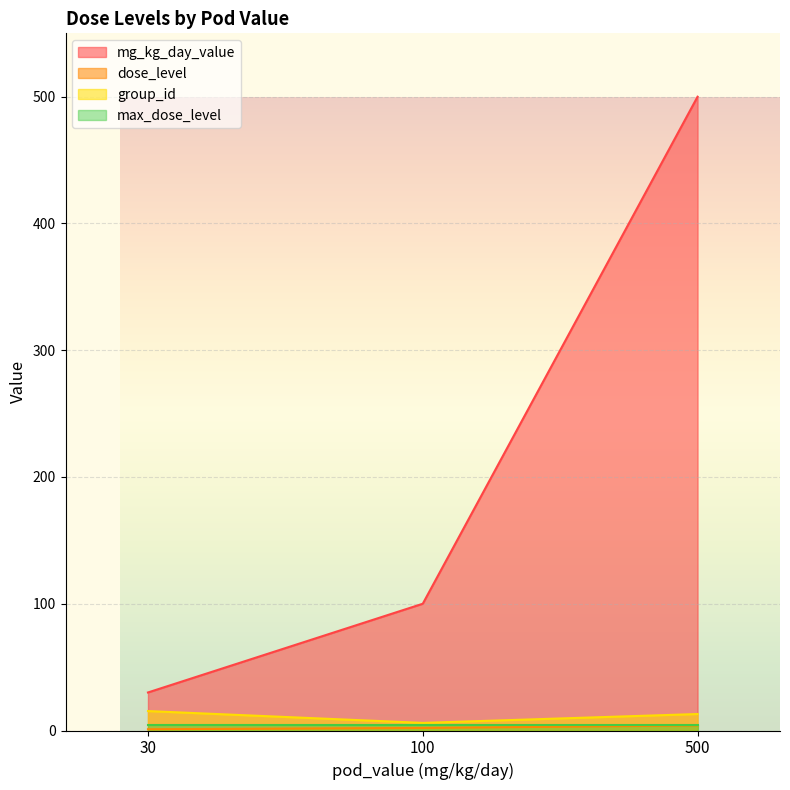

Which has a higher value, 30 or 500?

500